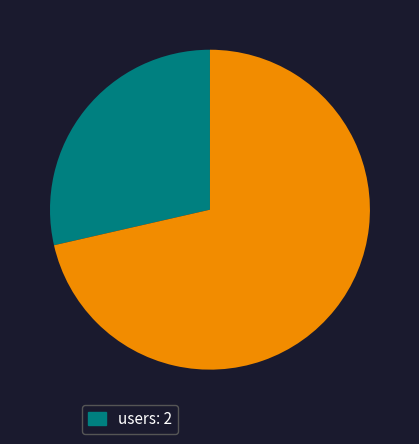

Is there any slice that represents more than half of the pie?

Yes